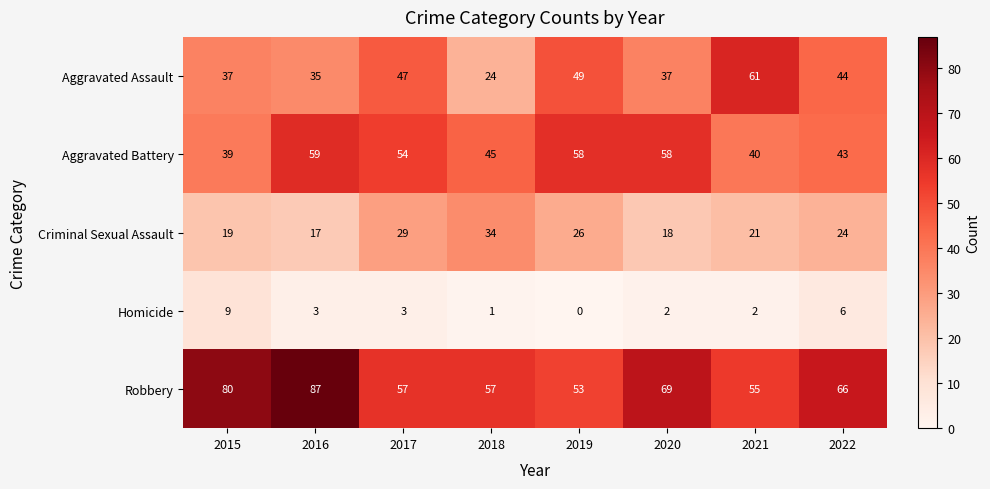

List the series in order of their peak value, highest first.

Robbery, Aggravated Assault, Aggravated Battery, Criminal Sexual Assault, Homicide